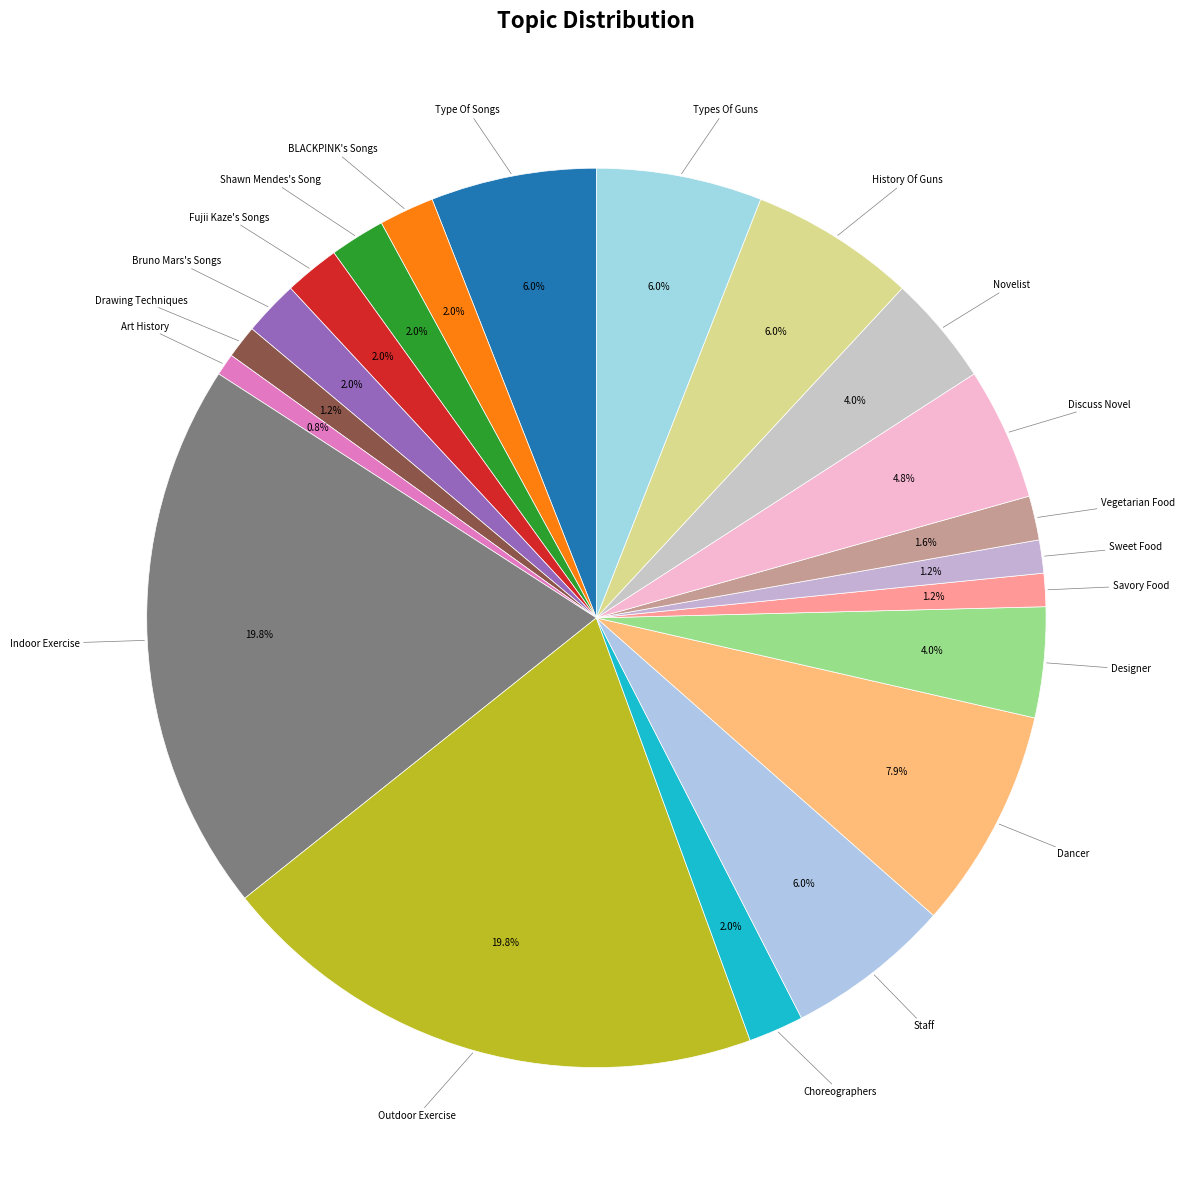

Which category has the biggest portion of the pie?

Indoor Exercise